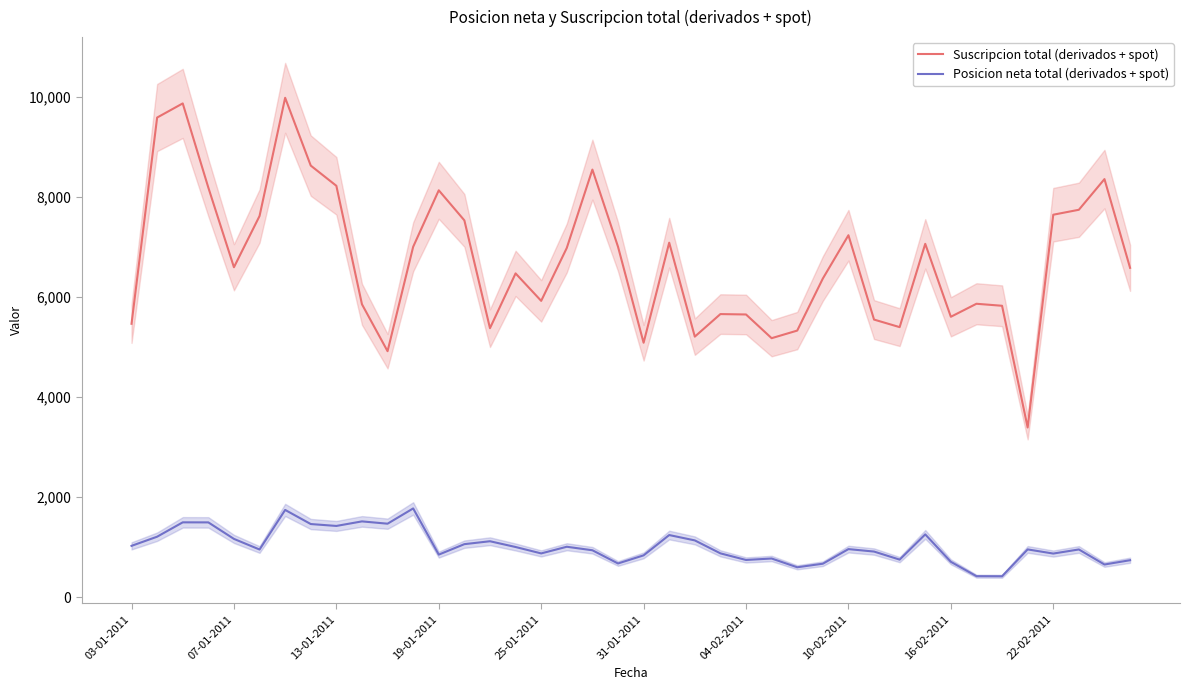

Is it true that Suscripcion total (derivados + spot) equals 5604 at 16-02-2011?

True